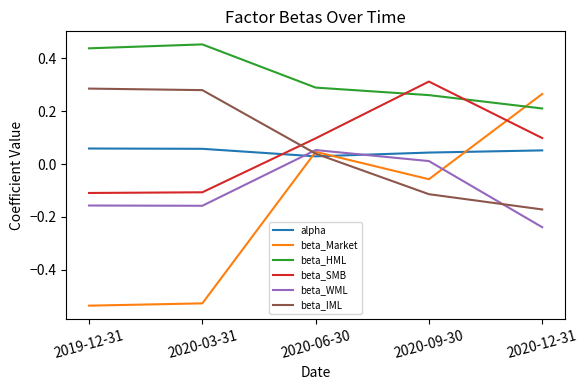

Which category has the lowest value in the beta_WML series?

2020-12-31